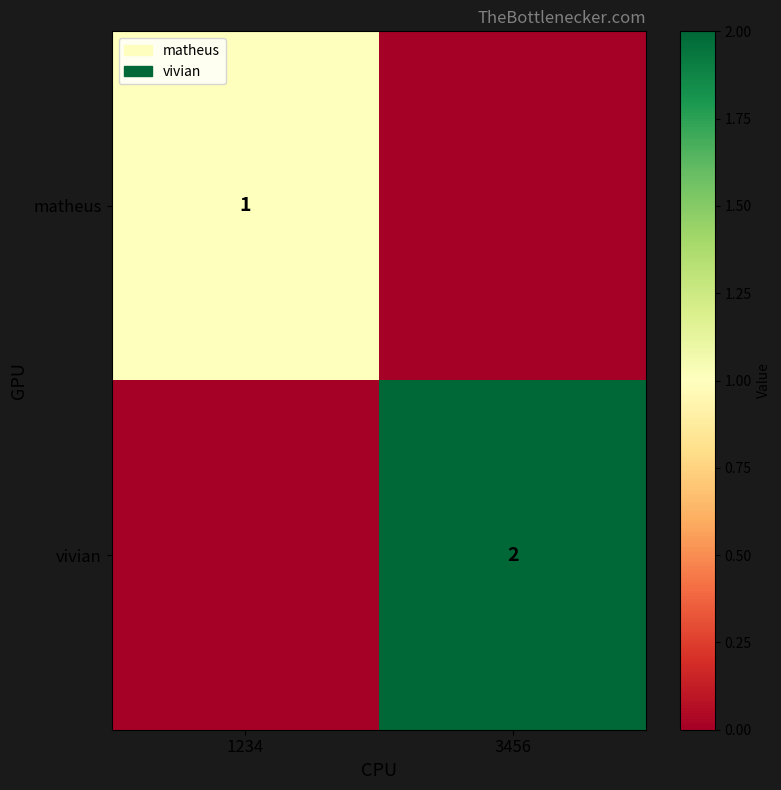

The vivian series shows 2 at 3456. True or false?

True